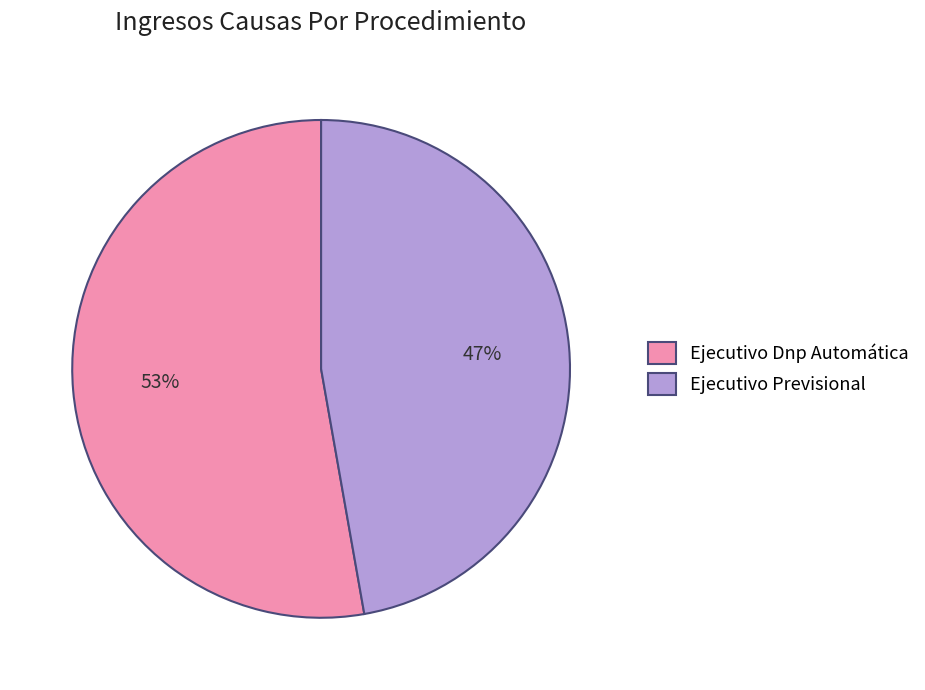

Combined, do Ejecutivo Previsional and Ejecutivo Dnp Automática account for over 50%?

Yes